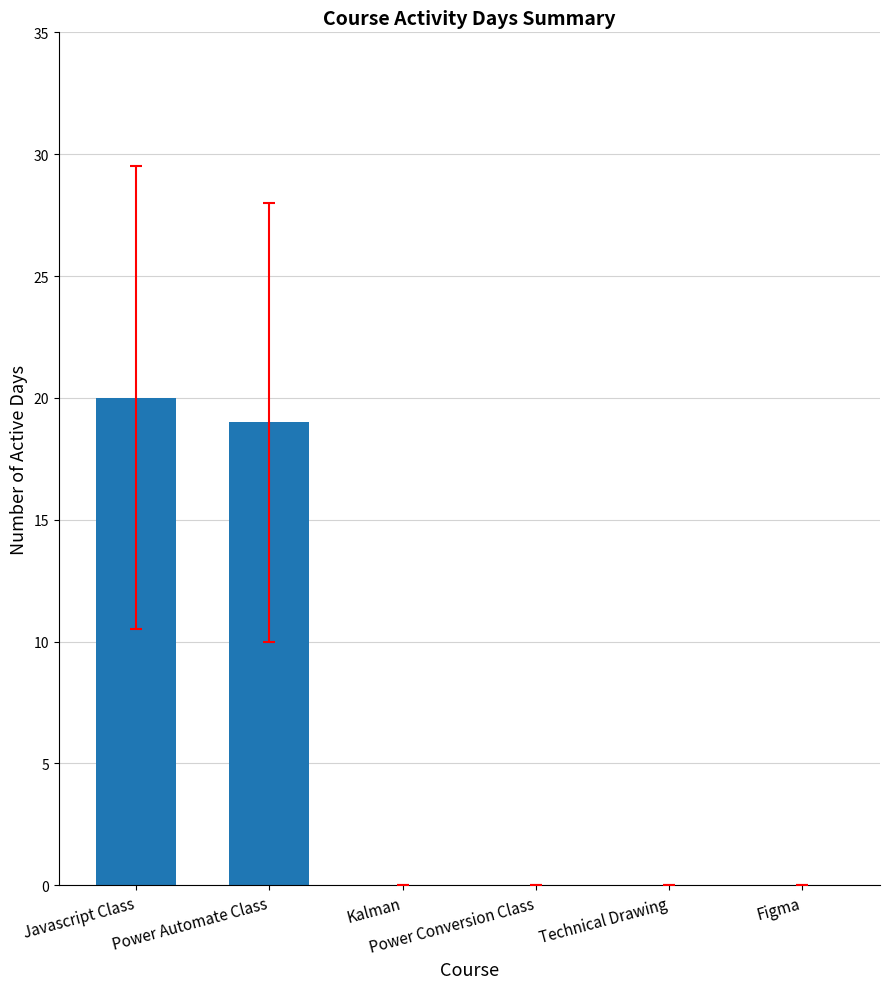

What is the sum of all values?

39